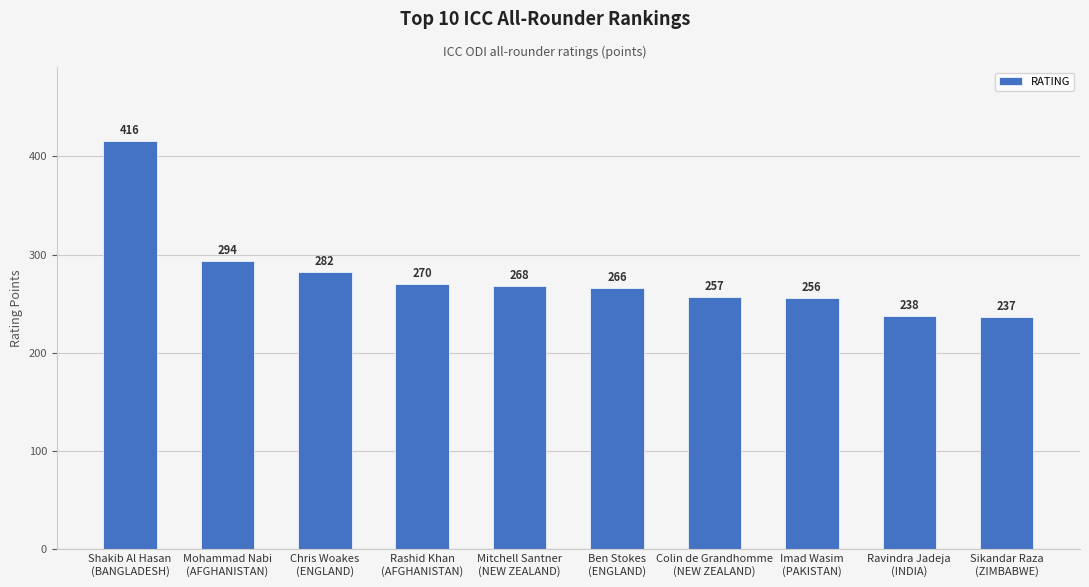

Reading left to right, what are all the values shown in this chart?

416	294	282	270	268	266	257	256	238	237